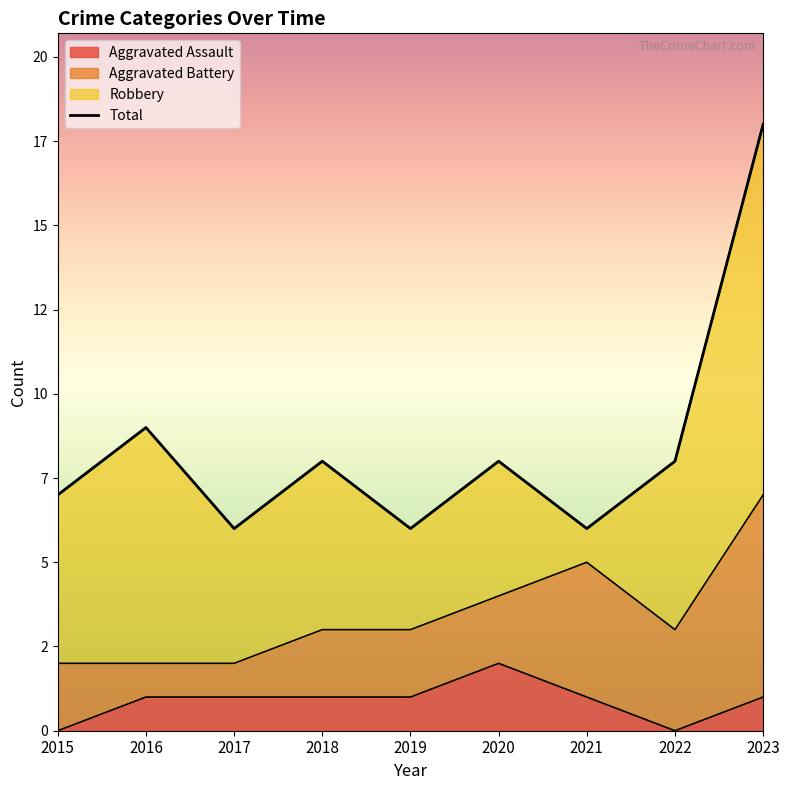

What is the ratio of the value at 2021 to the value at 2023?

0.3